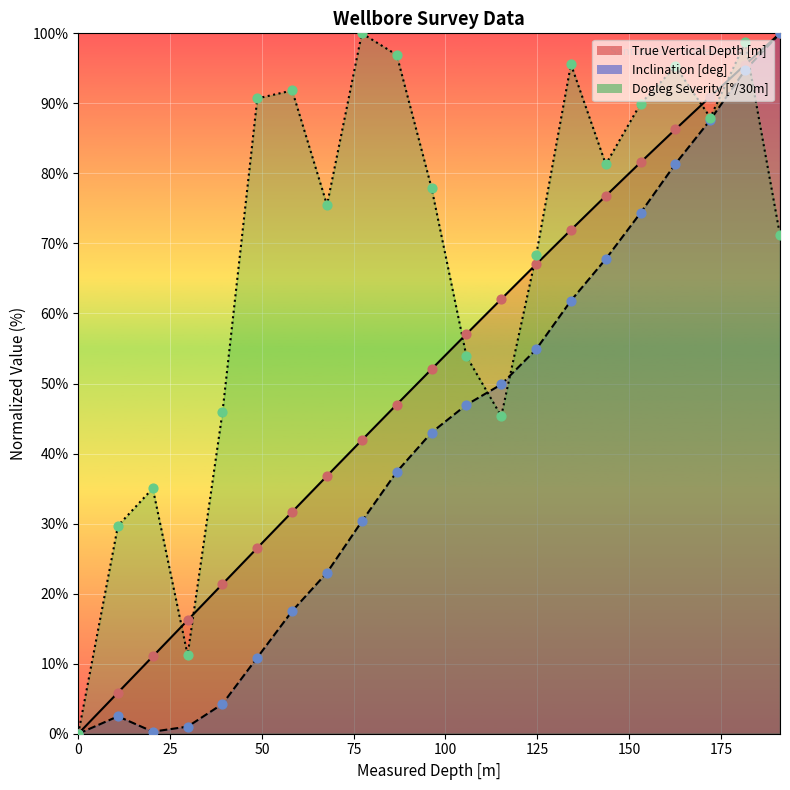

Which series has the widest spread of Y values?

True Vertical Depth [m]